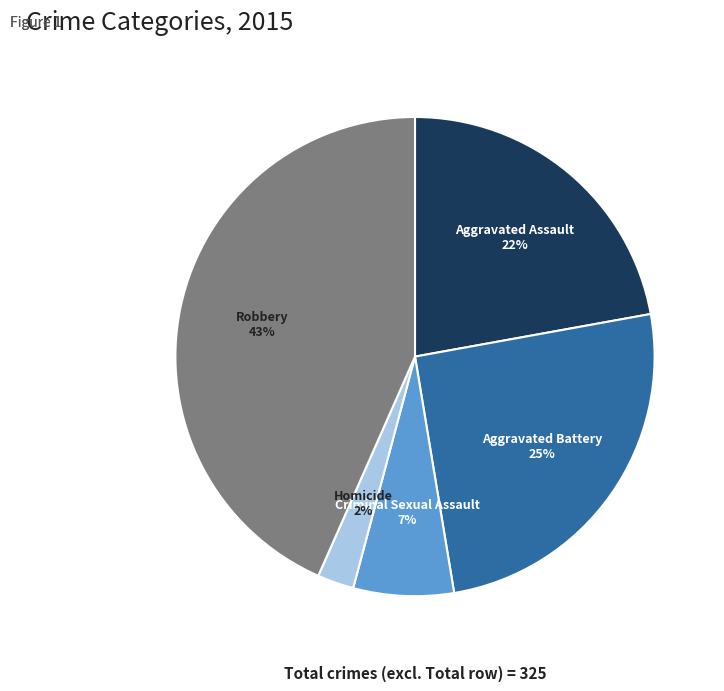

To the nearest percent, what is the average slice percentage?

20%